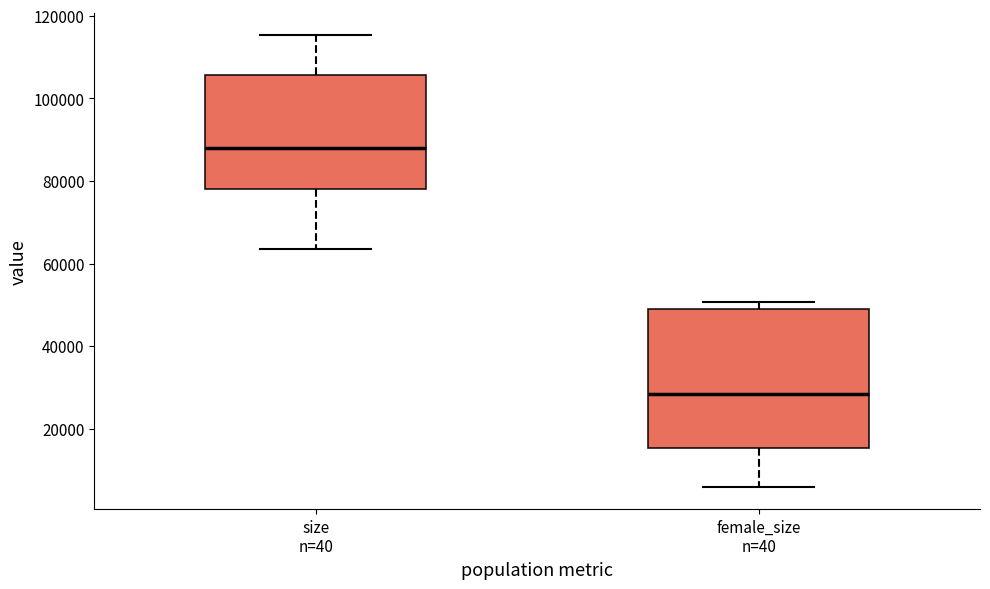

Reading left to right, read every box against the y-axis: the position of its median line, the range the box covers, and the ends of its whiskers. The values are not printed on the chart, so give them approximately, as read against the axis.

size n=40: median 88000, box 78000 to 106000, whiskers 64000 to 116000
female_size n=40: median 28000, box 16000 to 50000, whiskers 6000 to 50000 (just above the box's upper edge)